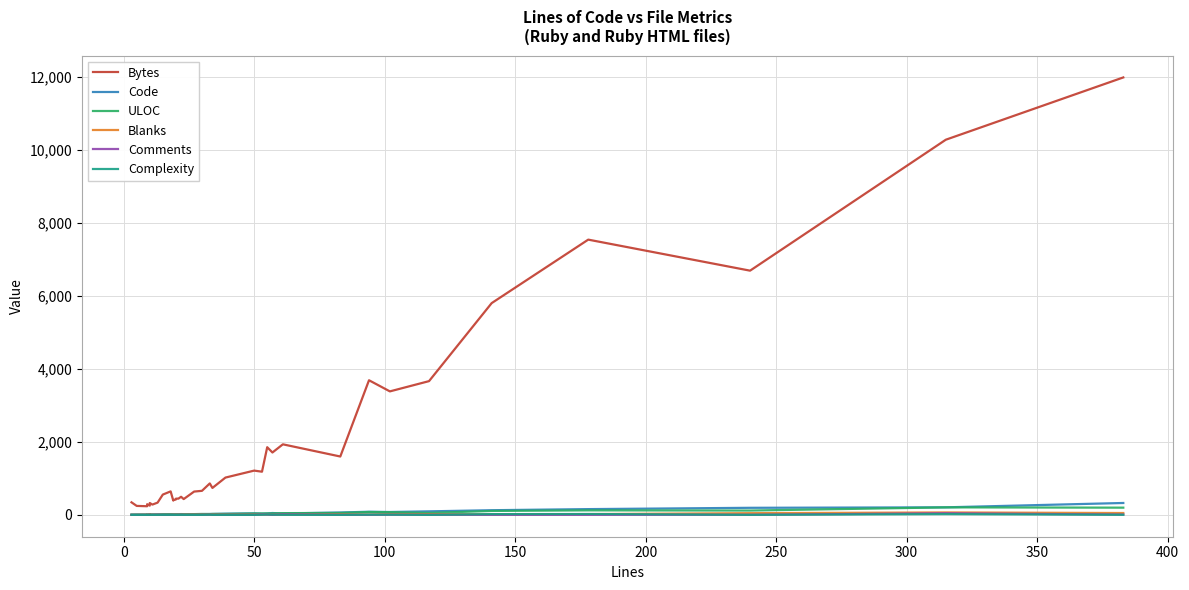

After their last crossing, which series has the higher values: Comments or Blanks?

Blanks